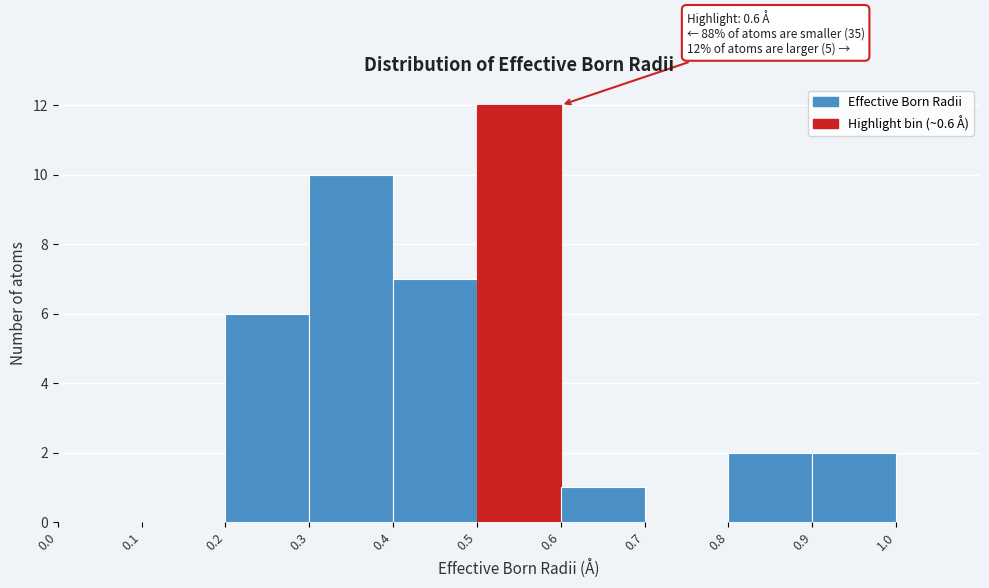

Over which range of the x-axis is the bar tallest?

0.5 to 0.6